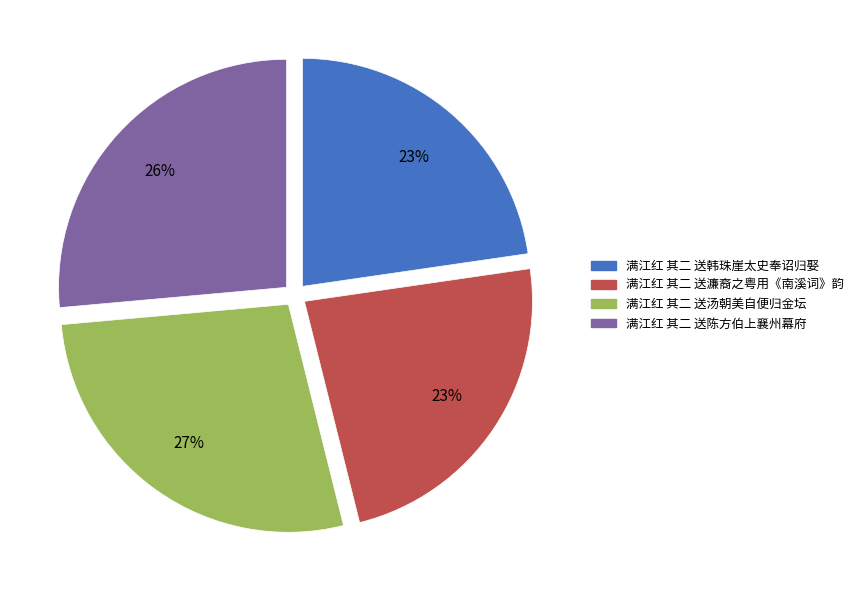

To the nearest percent, what percentage of the pie is 满江红 其二 送濂裔之粤用《南溪词》韵?

23%